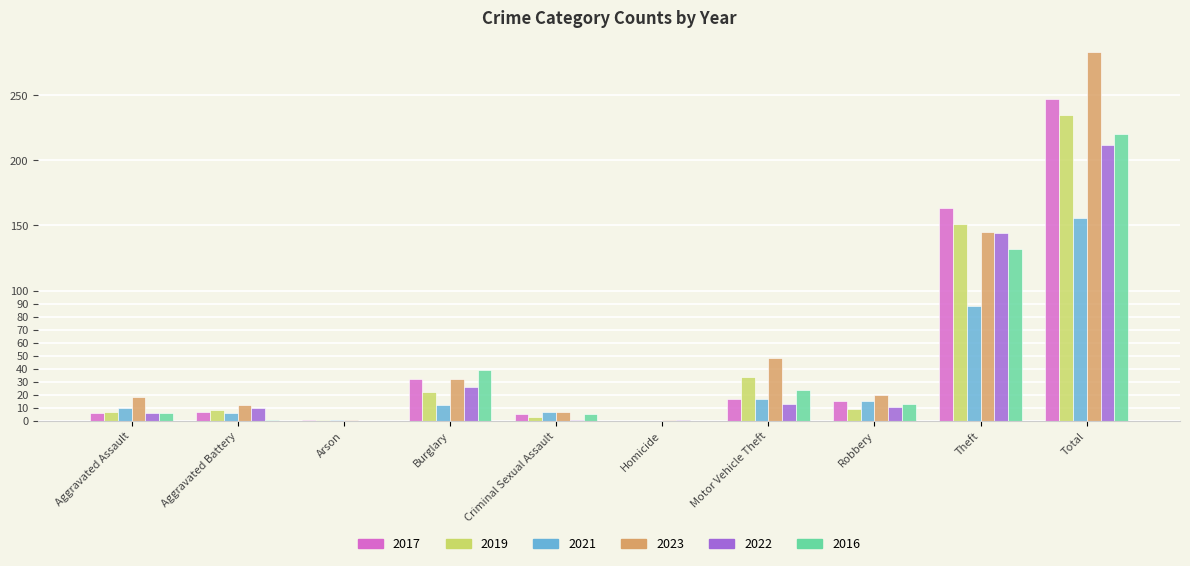

Where is 2021 nearest to the value 78?

Theft